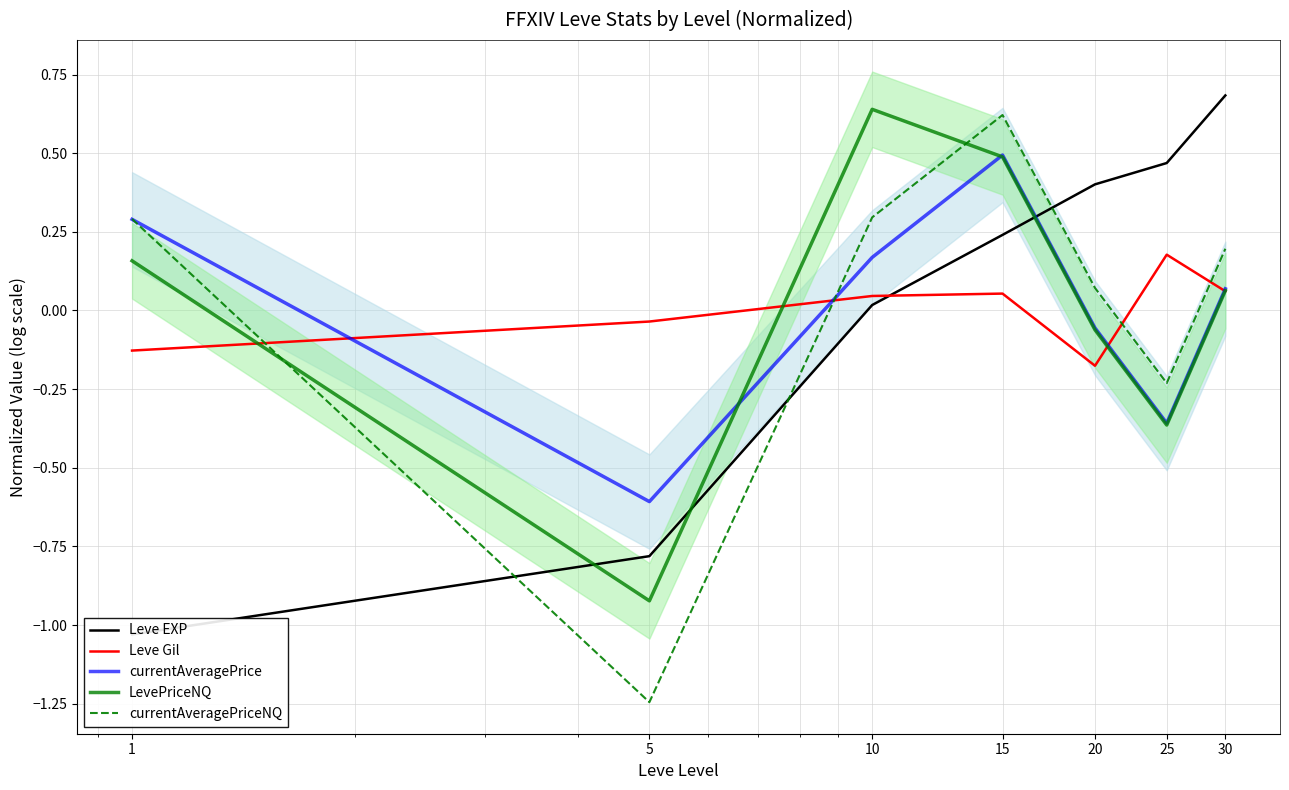

At which label does Leve EXP first exceed 0?

10